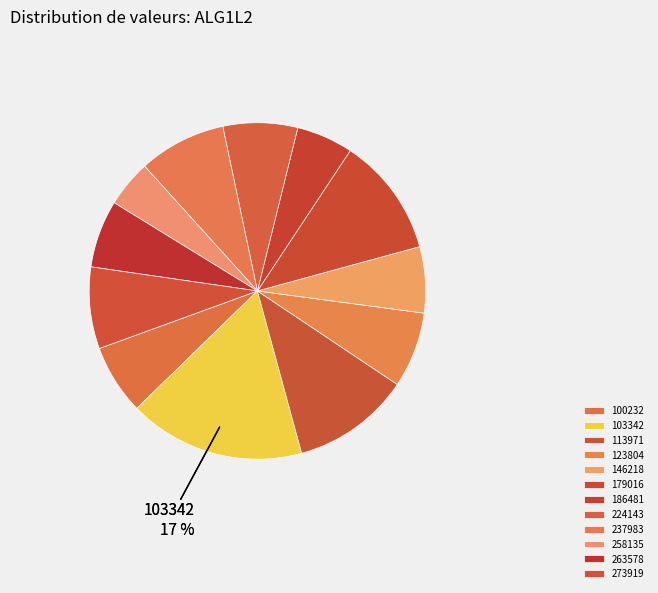

To the nearest percent, what portion does 100232 represent?

7%